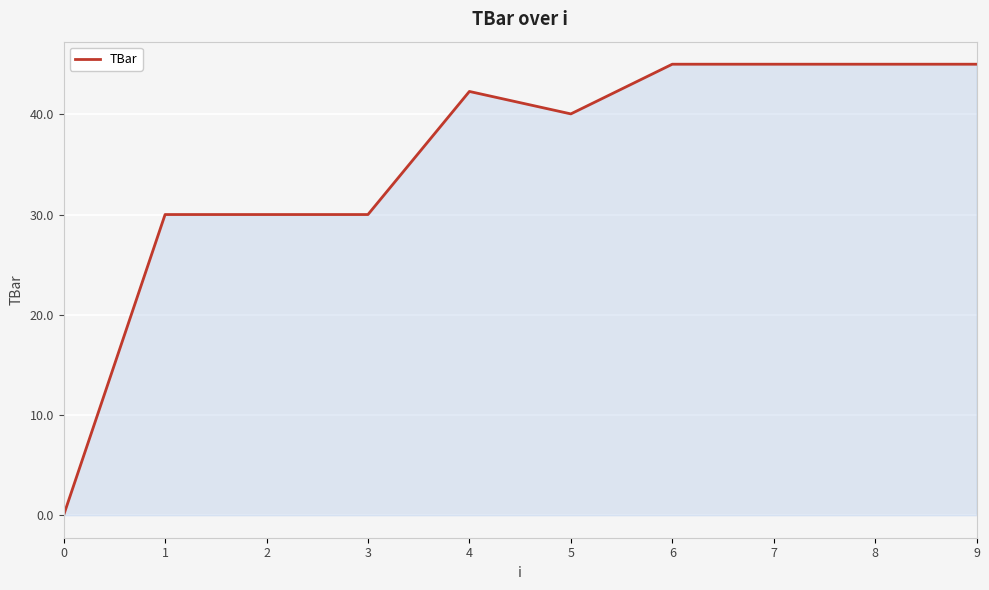

Reading left to right, extract all data points from this chart.

0=0.0	1=30.0	2=30.0	3=30.0	4=42.3	5=40.0	6=45.0	7=45.0	8=45.0	9=45.0